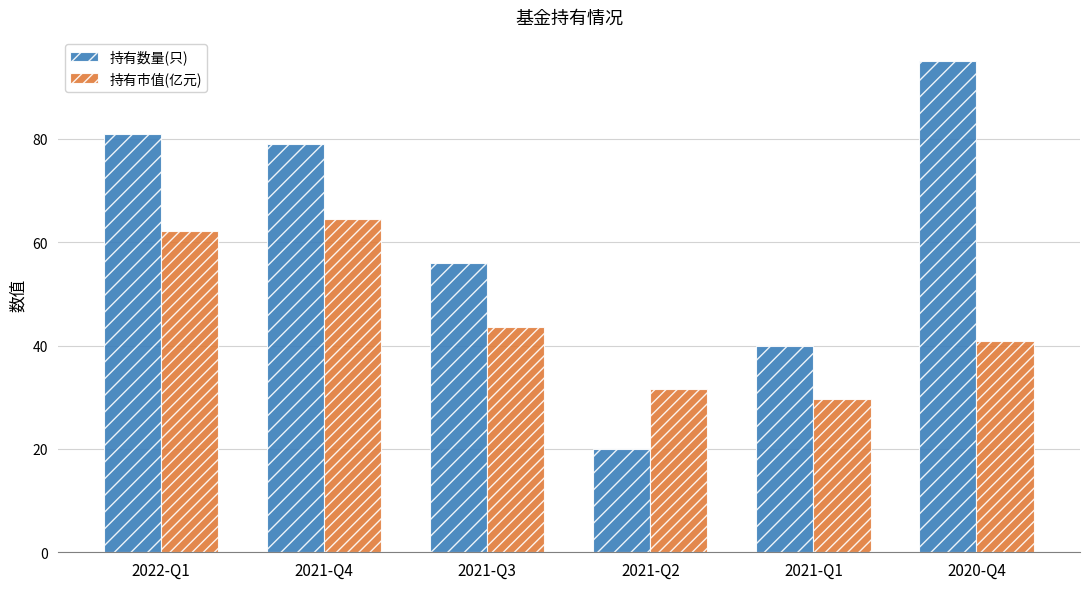

Does the chart contain any negative values?

No